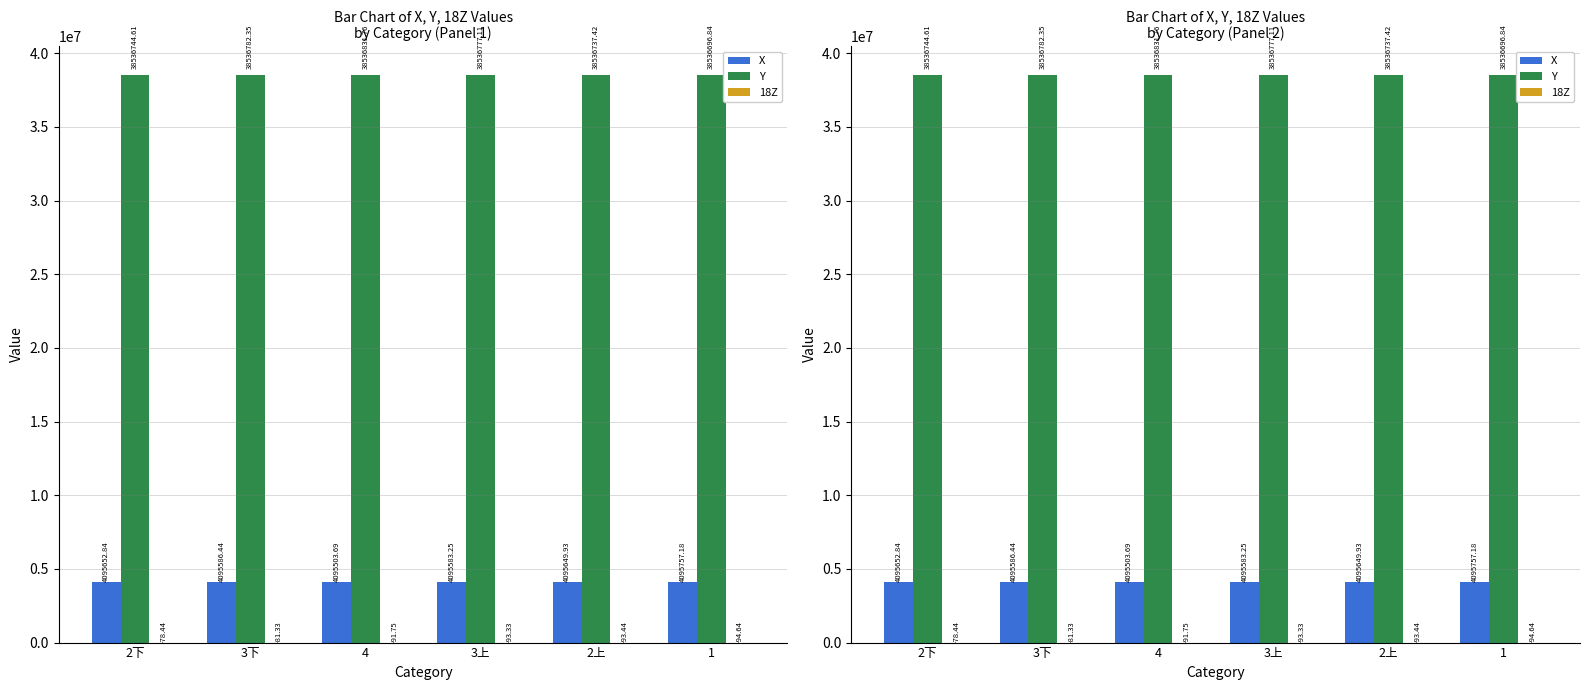

What is the label of the 5th bar from the left?

2上